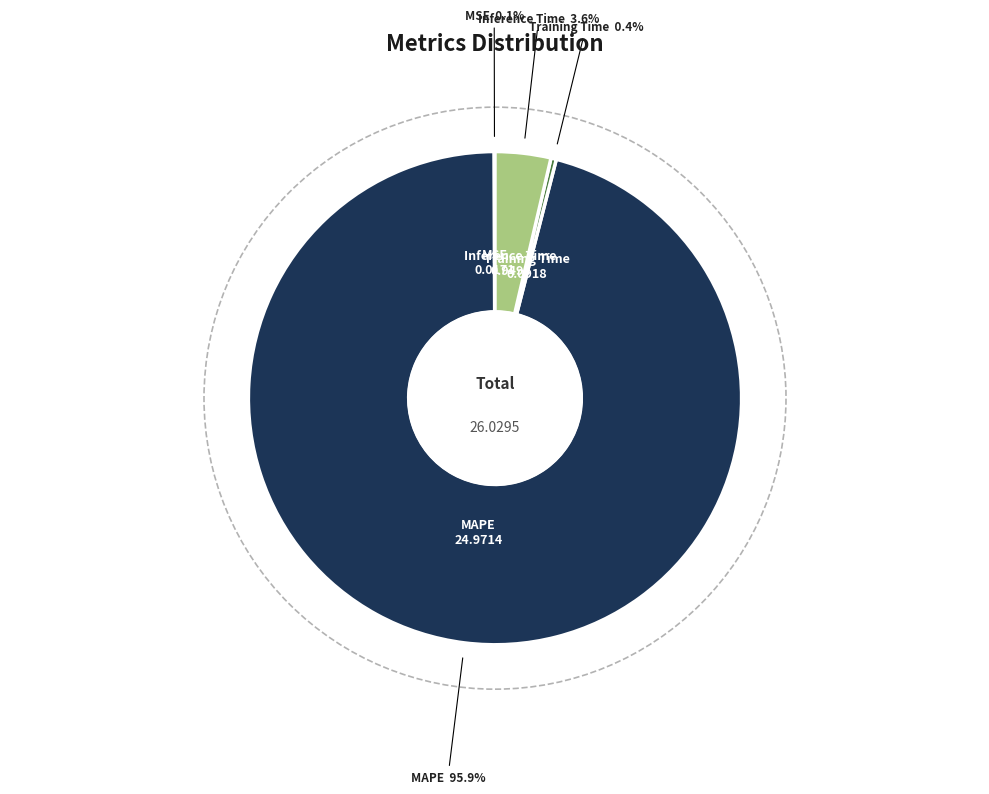

To the nearest percent, what is the difference between the Inference Time and Training Time slice percentages?

3%